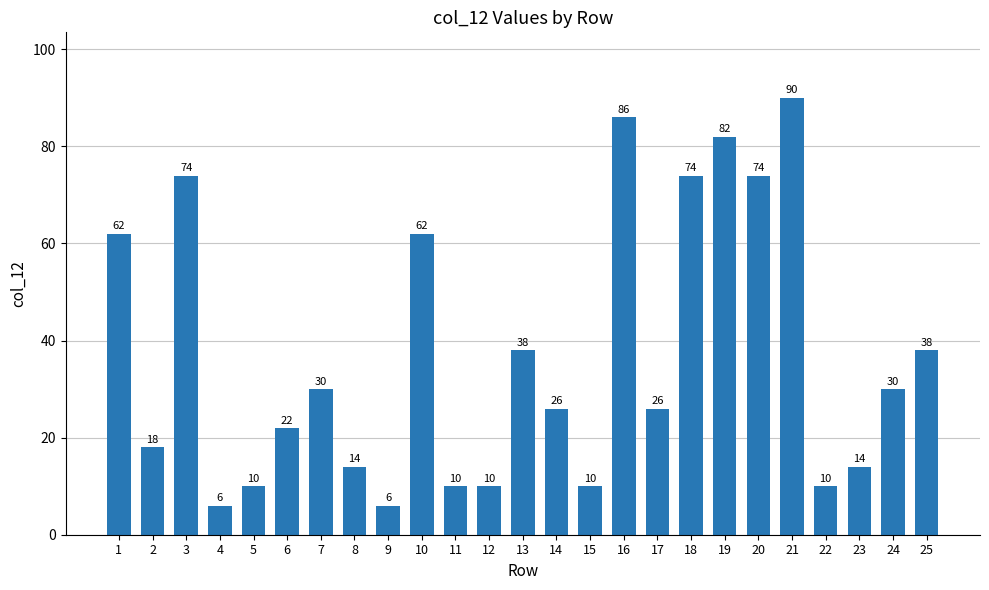

Is it true that the value at 22 is 10?

True